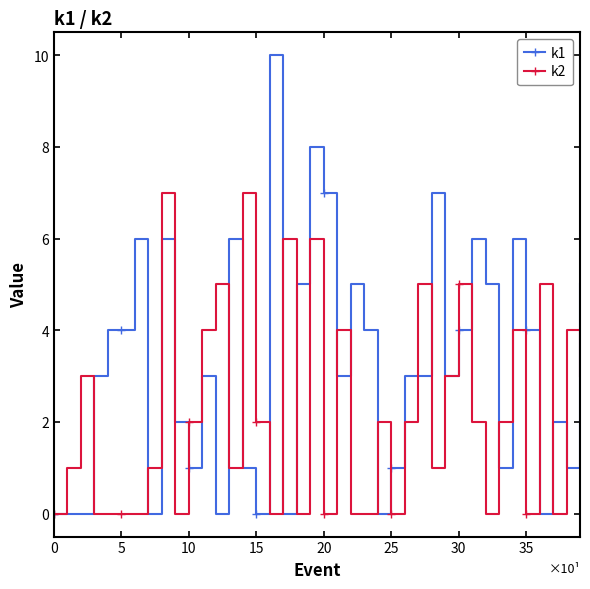

What is the value of the k1 point at the 15th from the left?

1